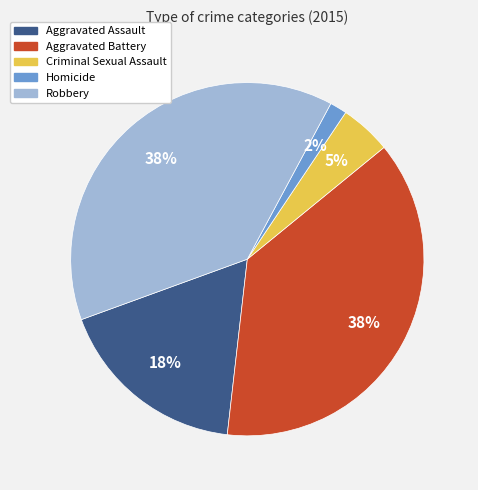

What percentage is the Criminal Sexual Assault slice, to the nearest percent?

5%